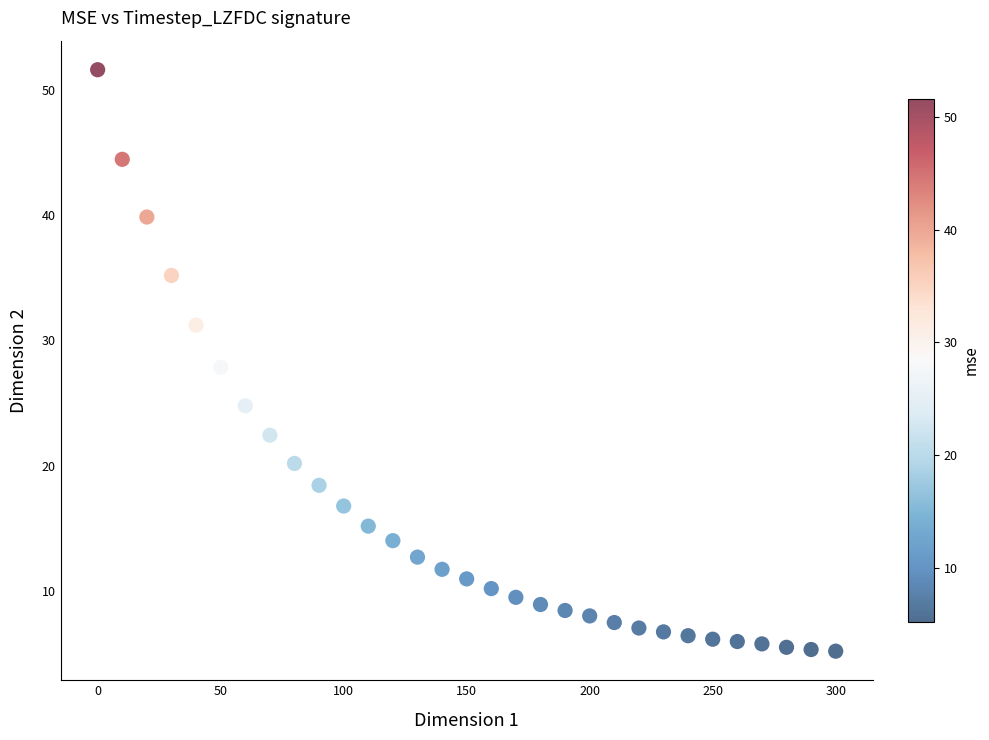

What is the range of X values (max minus min)?

300.0